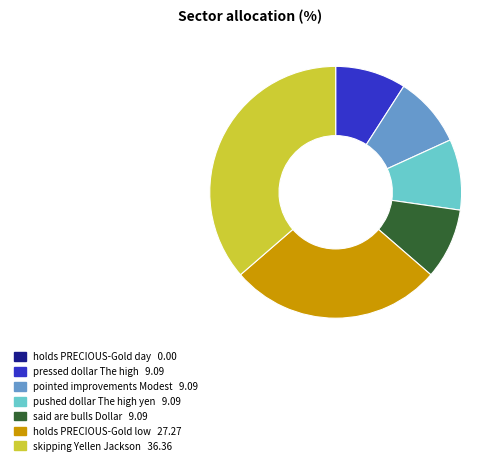

Is there any slice that represents more than half of the pie?

No